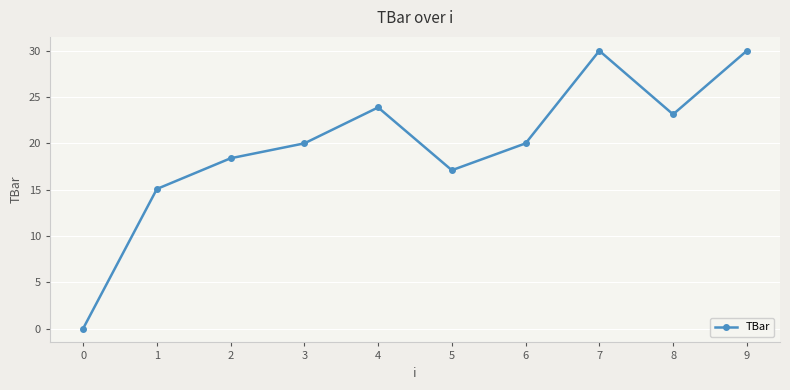

What is the maximum value shown in the chart?

30.0